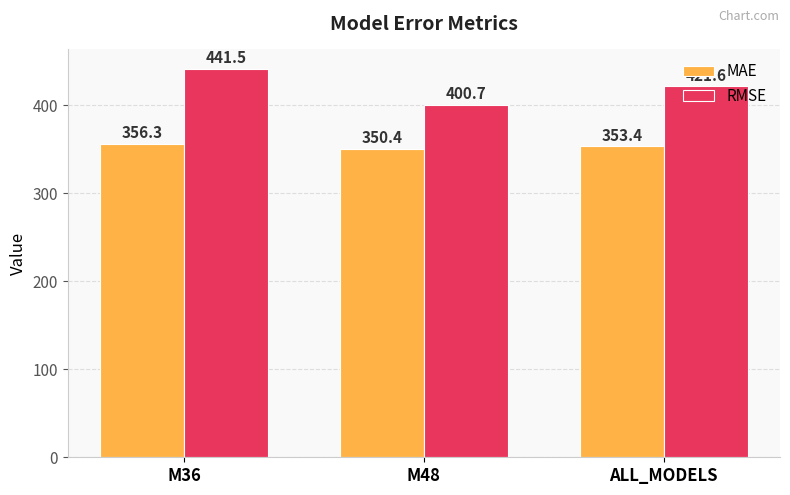

Where is RMSE nearest to the value 421?

ALL_MODELS